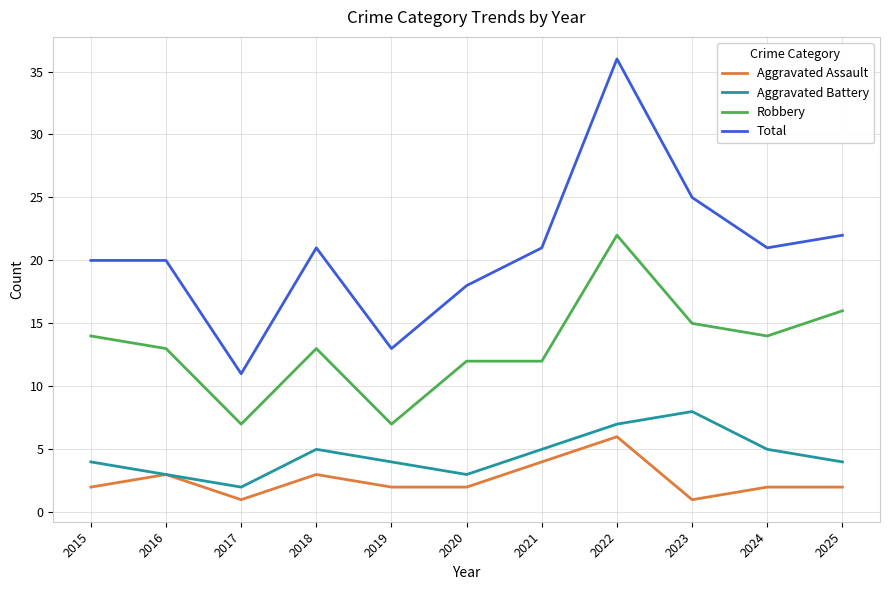

True or false: Robbery and Aggravated Battery cross at least once.

False